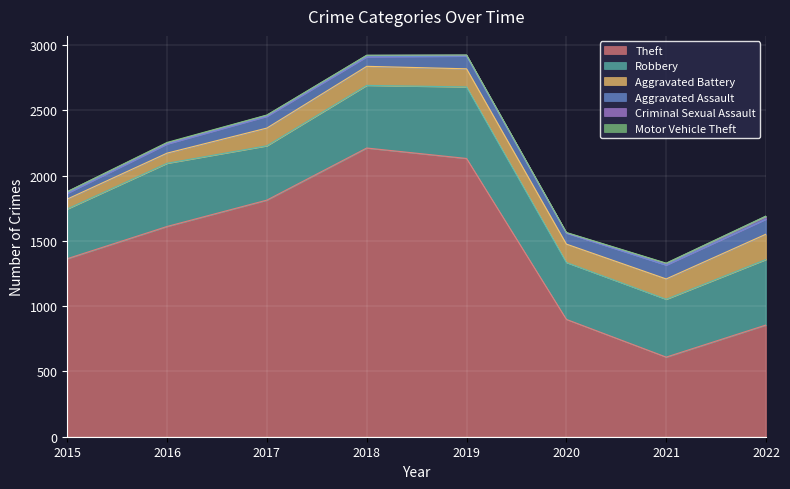

Where is the first local minimum for Theft?

2021